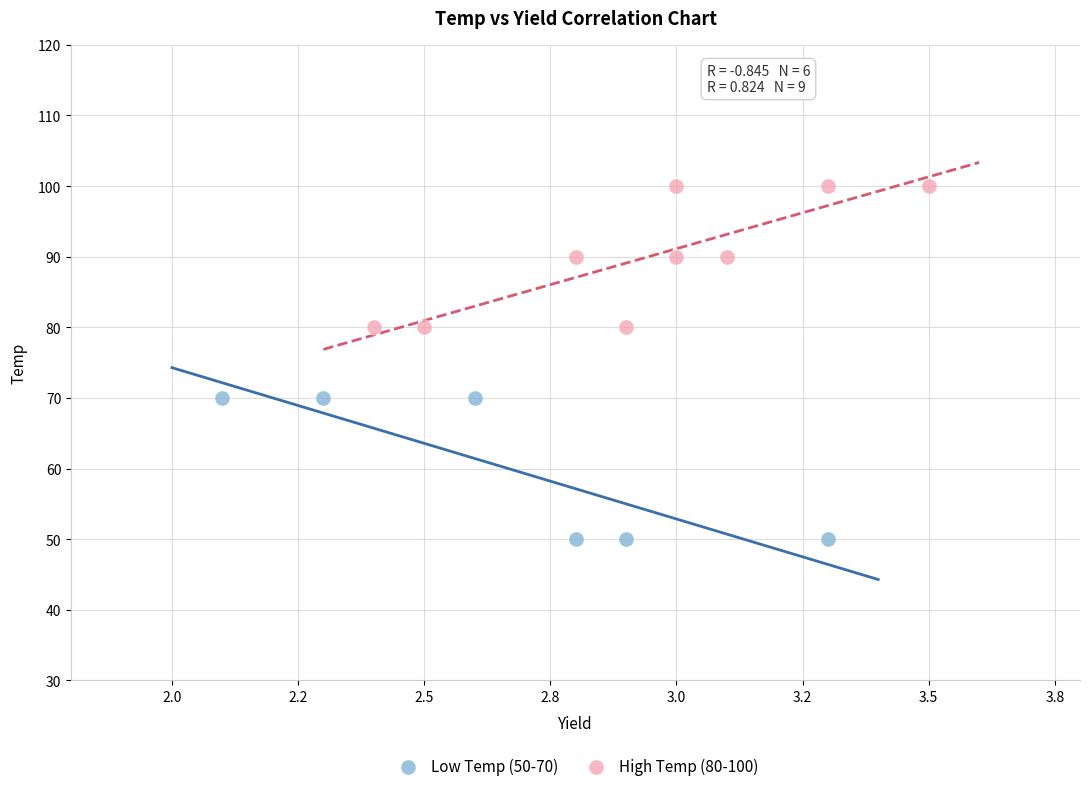

Which series contains the highest Y value?

High Temp (80-100)